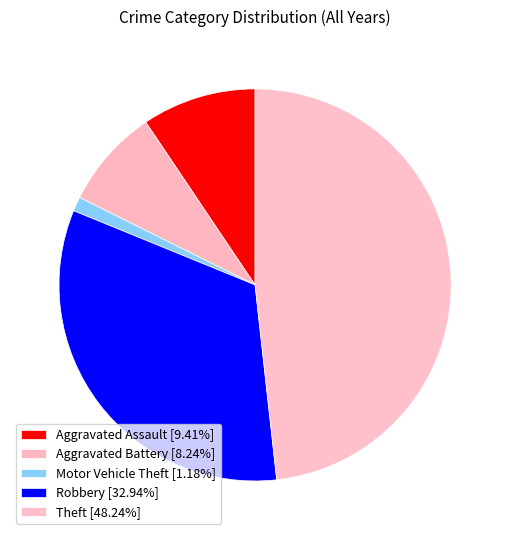

What is the smallest slice in the pie chart?

Motor Vehicle Theft